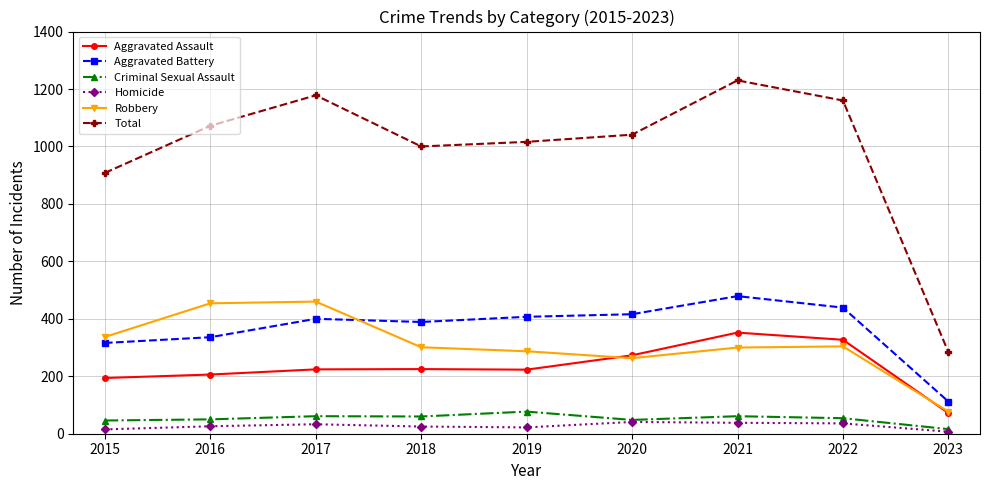

At which label does Criminal Sexual Assault reach its peak?

2019